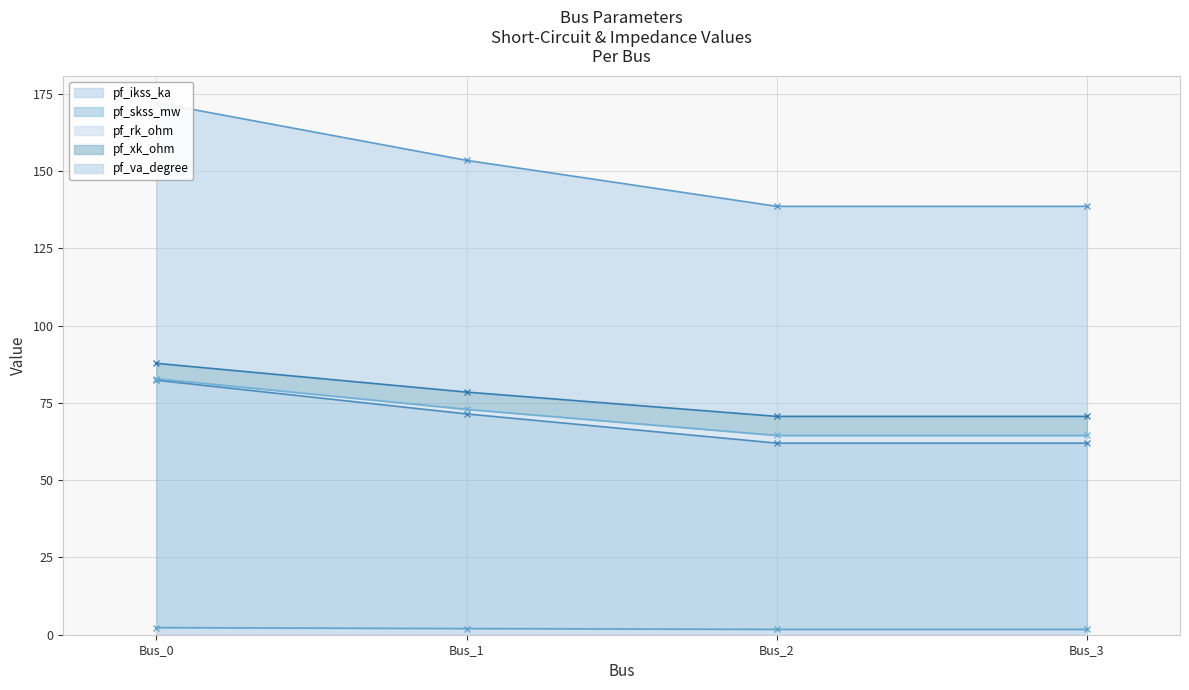

Which category has the lowest value in the pf_skss_mw series?

Bus_2